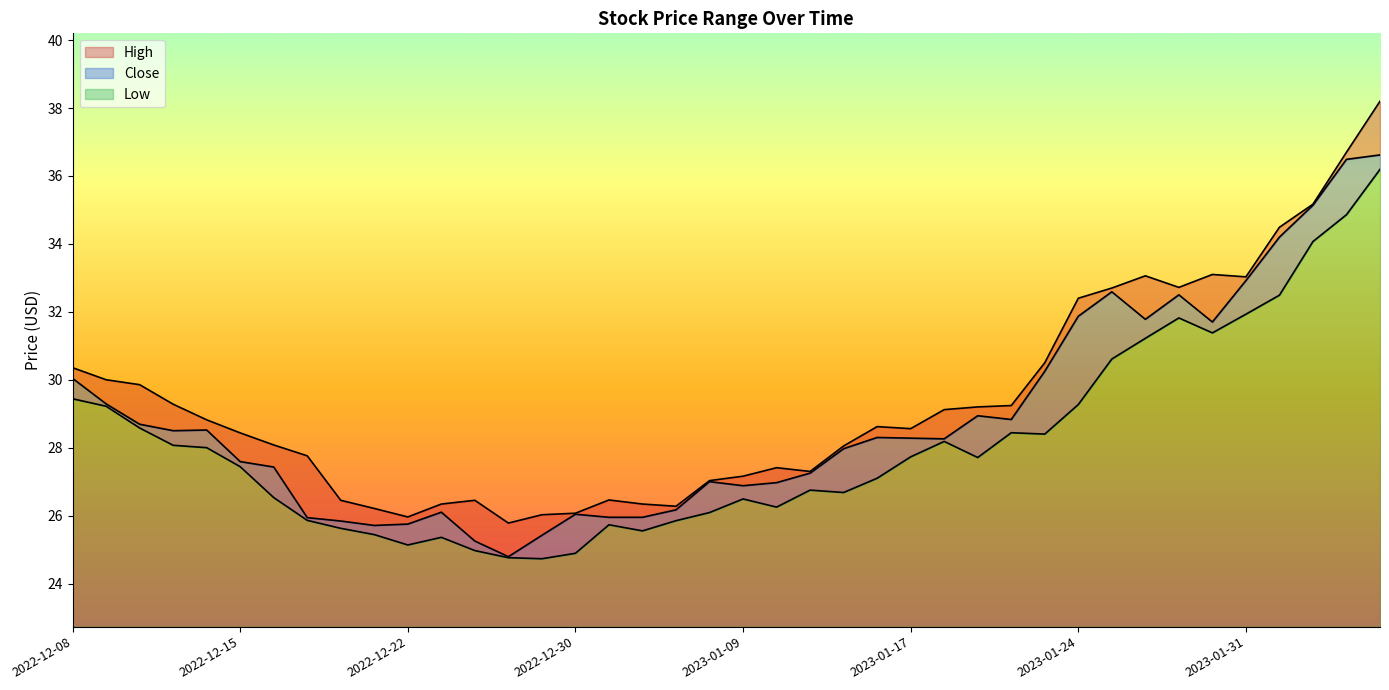

Is the value of Low at 2022-12-14 greater than the value of Close at 2023-01-11?

Yes